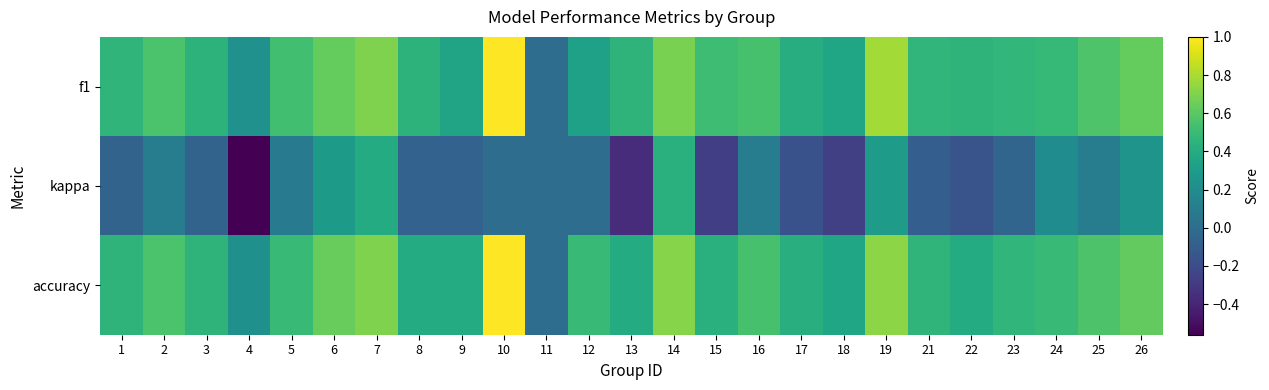

At which category does the chart reach its minimum across all series?

4